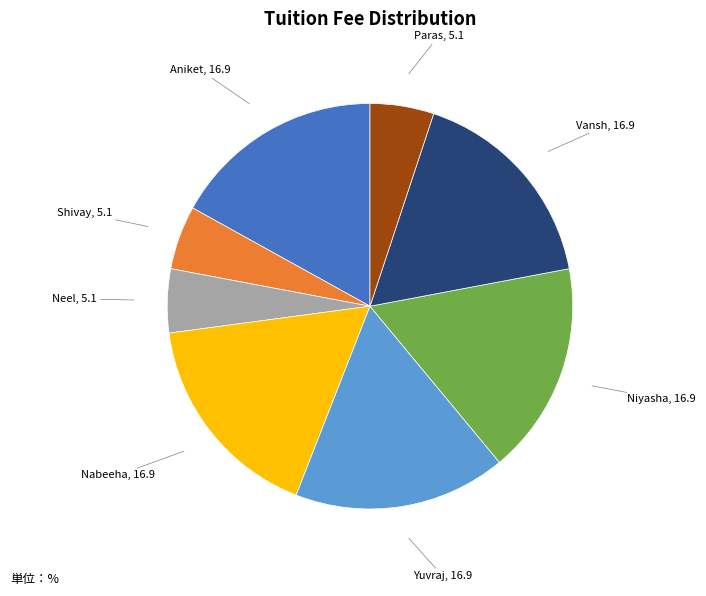

Is there any slice that represents more than half of the pie?

No